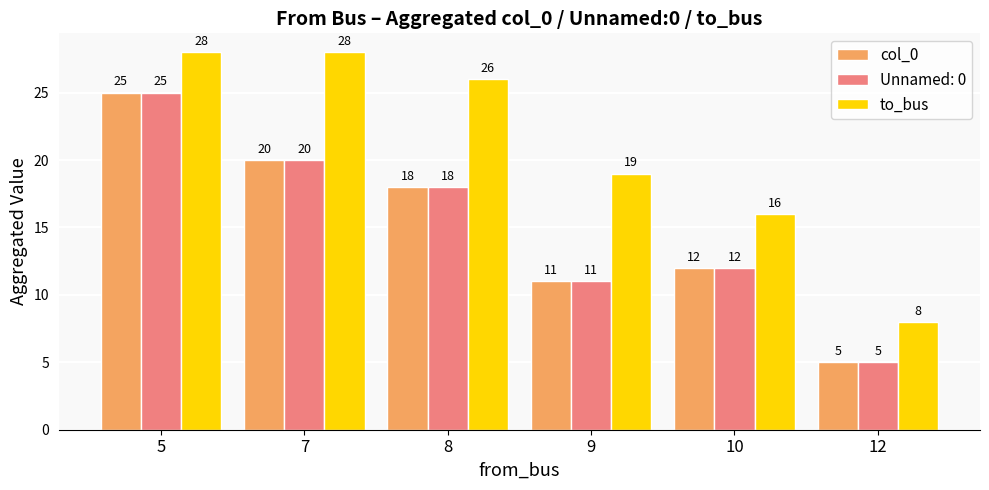

Rank the categories by col_0 value from highest to lowest.

5, 7, 8, 10, 9, 12